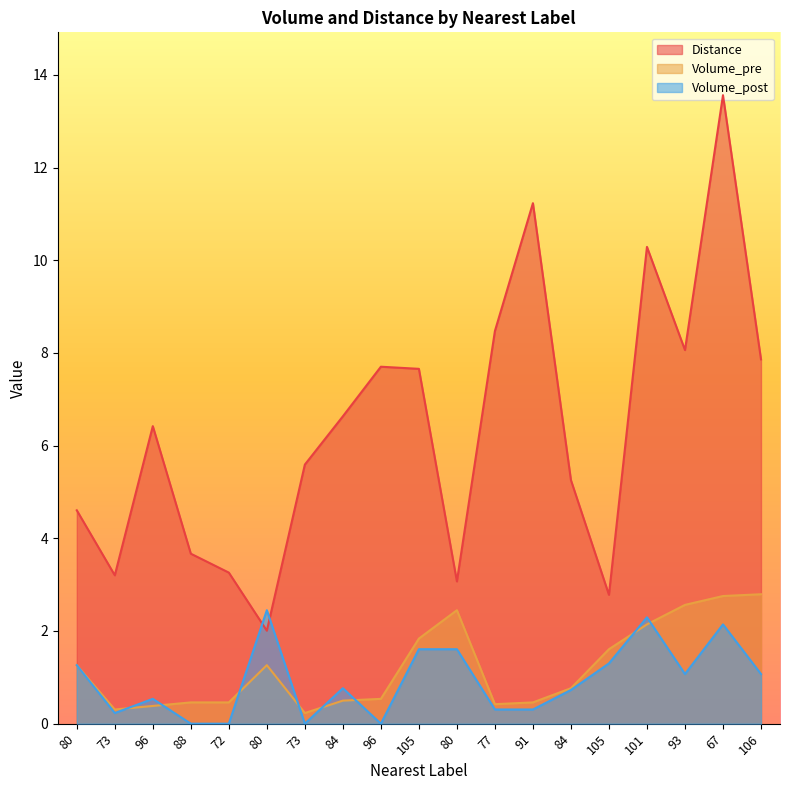

Count the number of data series in this chart.

3